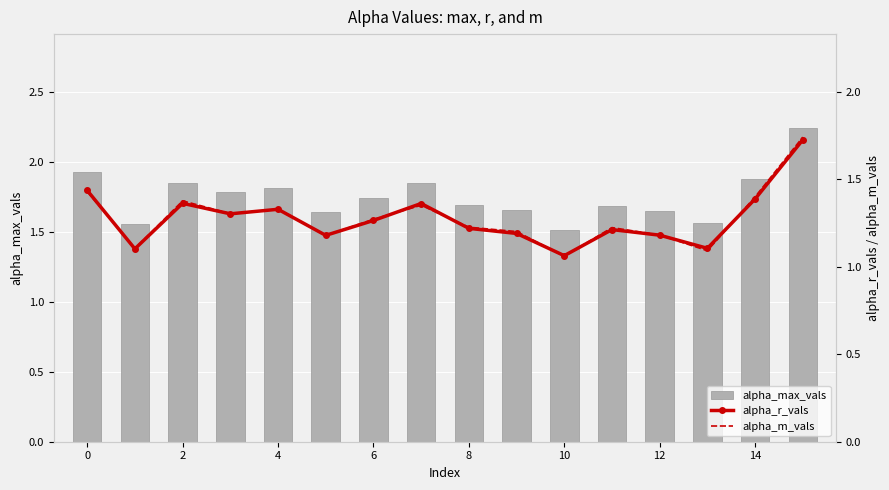

What is the label of the 1st bar from the right?

15